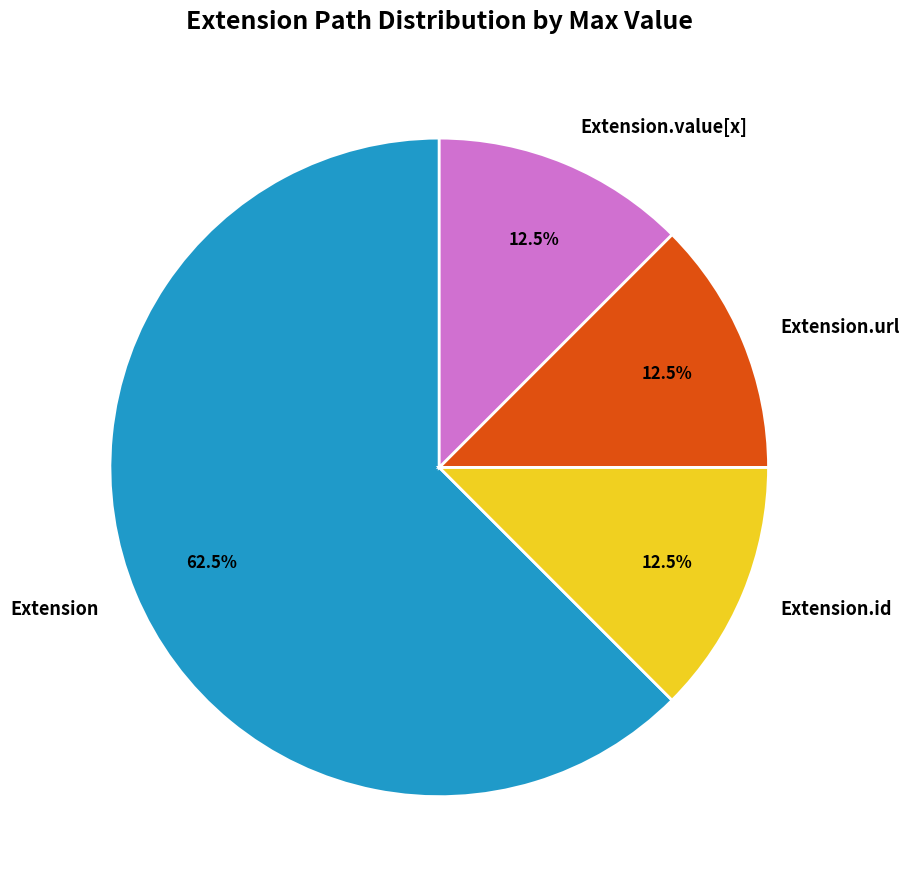

Which category has the biggest portion of the pie?

Extension